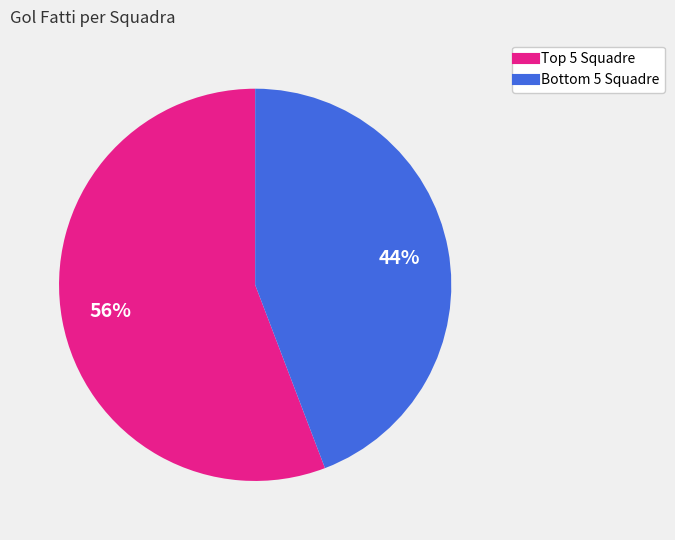

To the nearest percent, what is the difference between the largest and smallest slice percentages?

12%